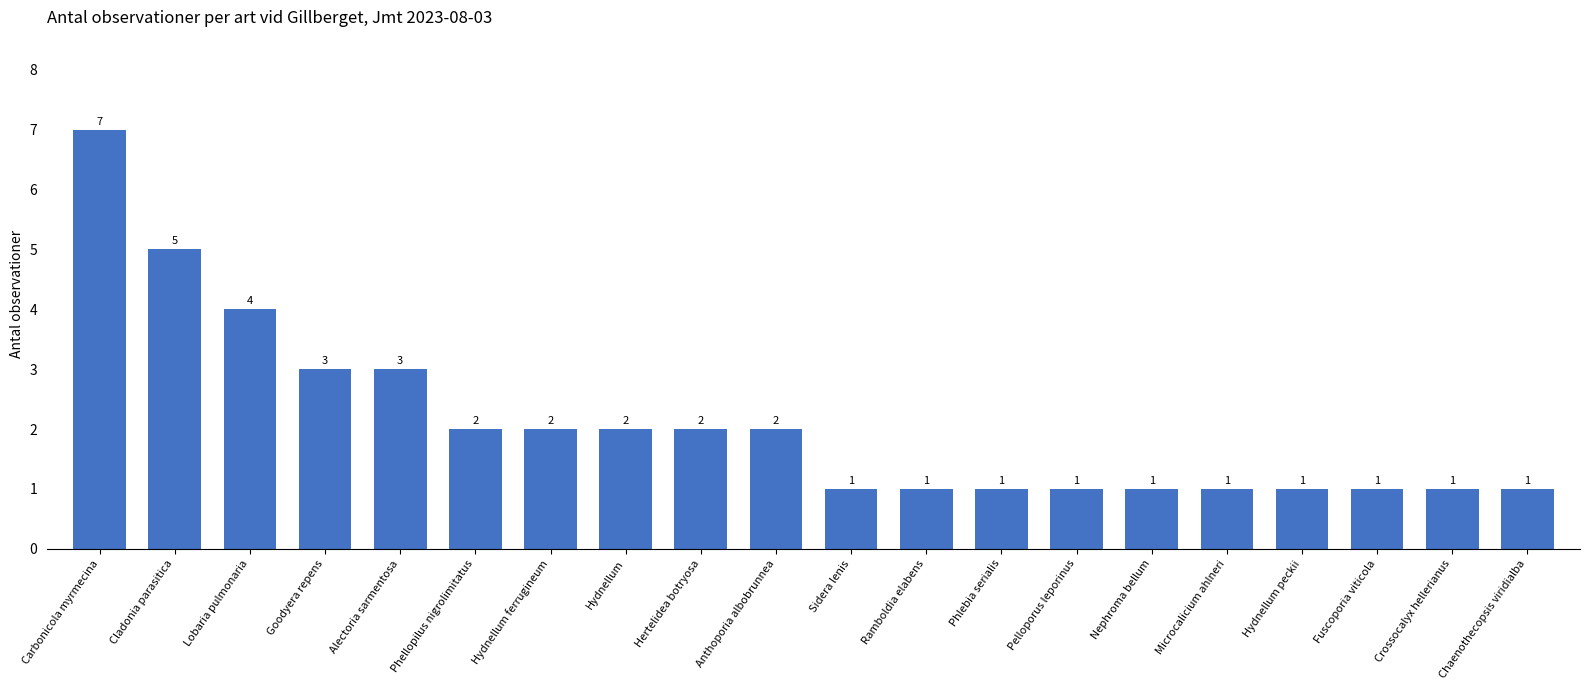

Are the bars grouped side by side (vs. stacked)?

No